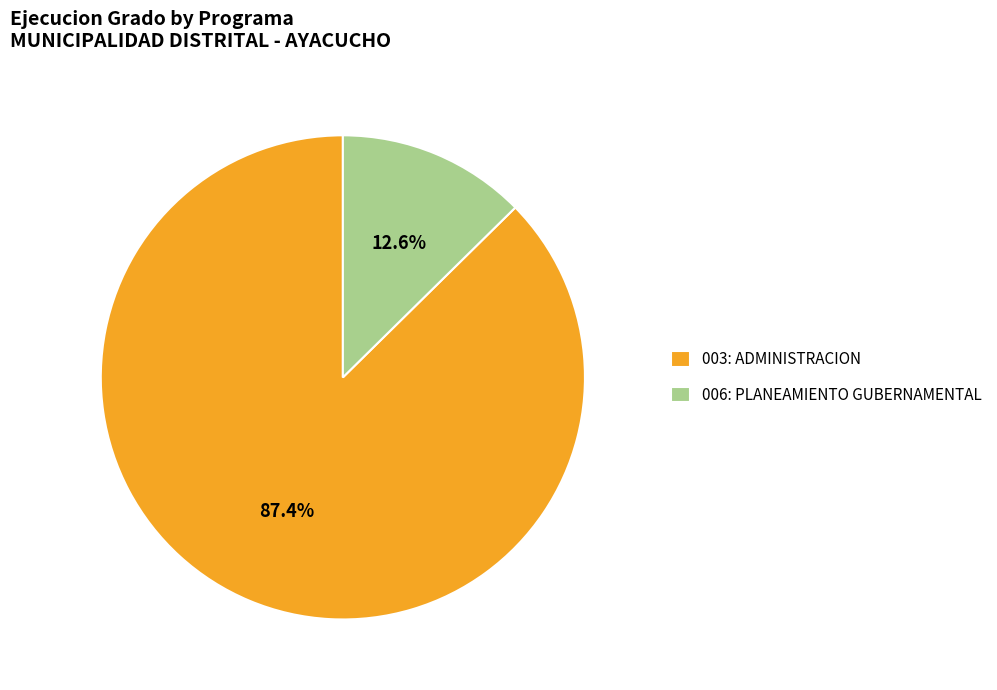

Is it true that 006: PLANEAMIENTO GUBERNAMENTAL is 13% of the pie?

True